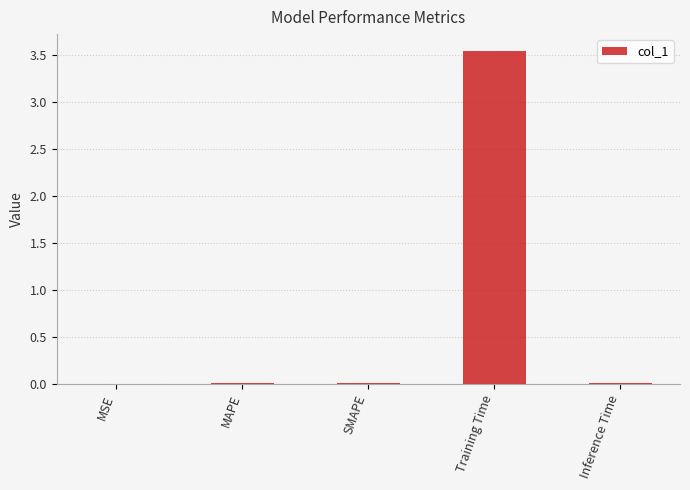

Between Training Time and SMAPE, which is larger?

Training Time